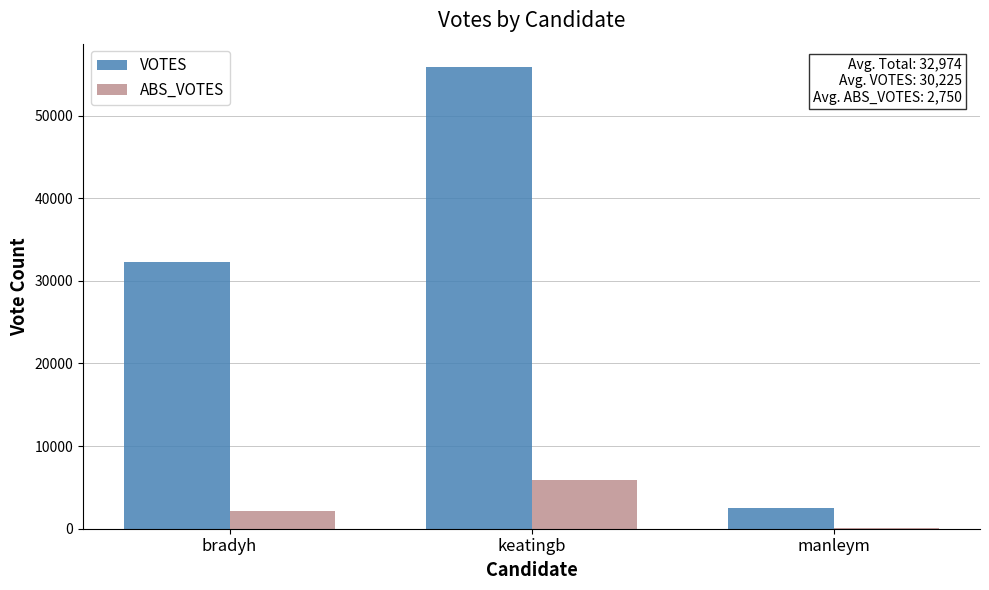

Are the bars grouped side by side (vs. stacked)?

Yes